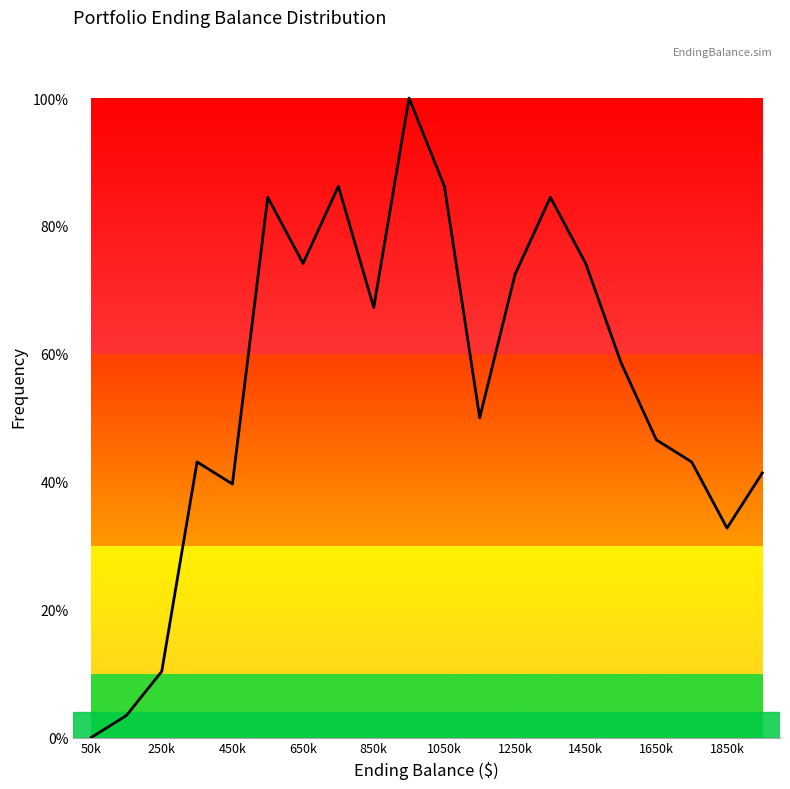

How many lines are shown in the chart?

1